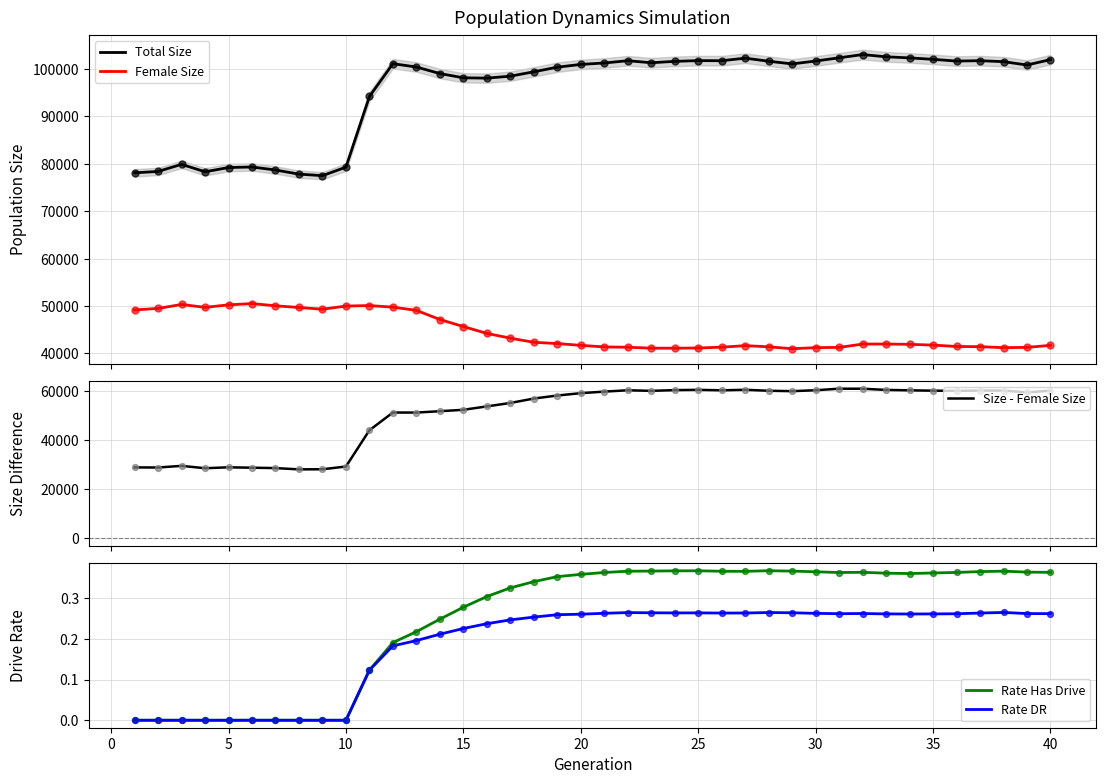

At how many categories does at least one series exceed 22748?

40